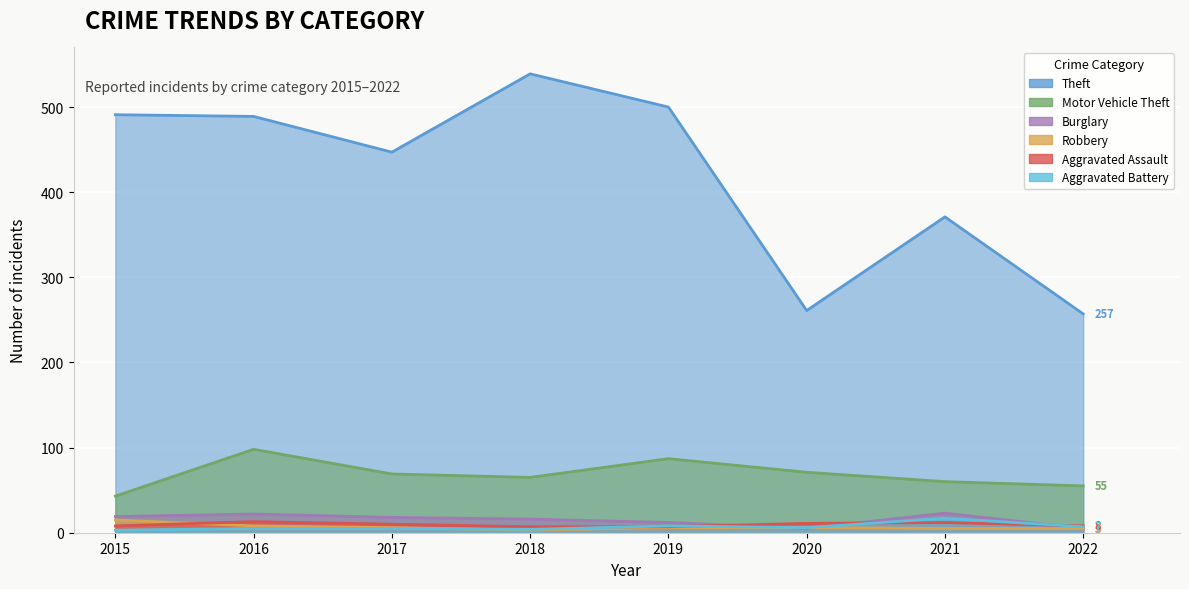

How many lines are shown in the chart?

6